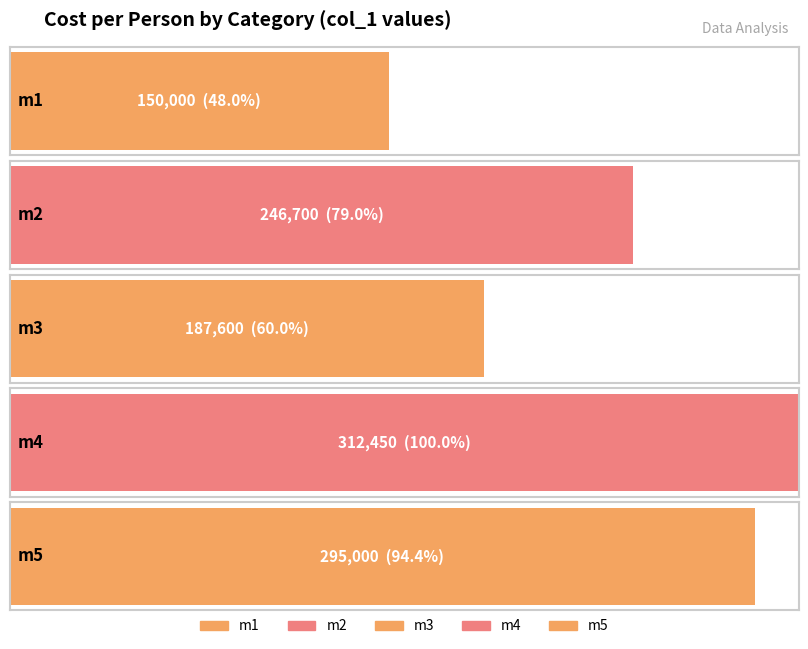

What is the value of the 1st bar from the left?

150000